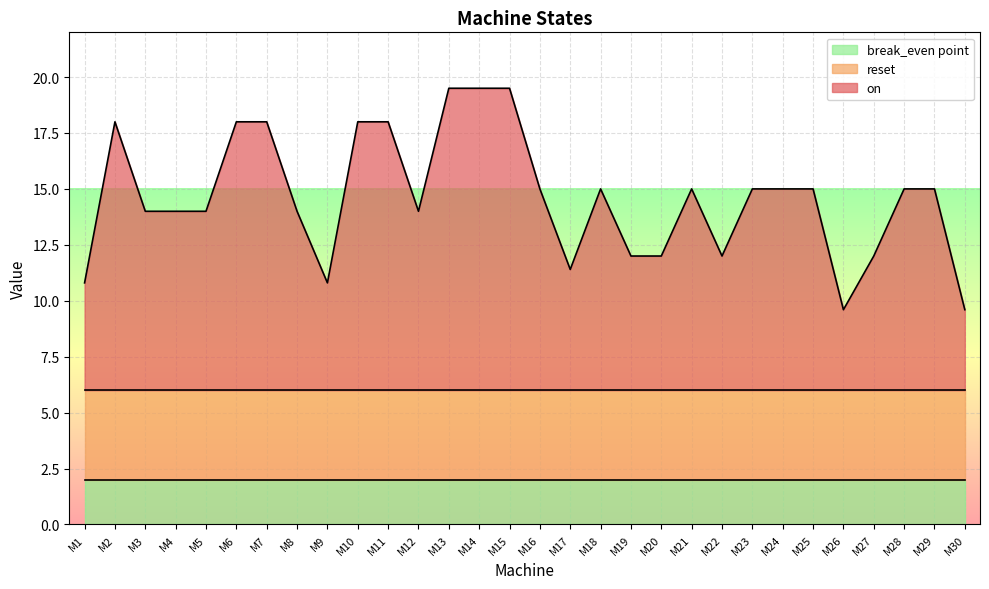

After their last crossing, which series has the higher values: reset or on?

reset